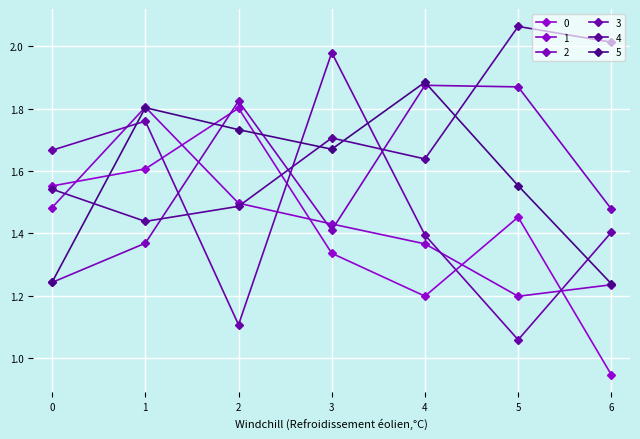

At which category does the chart reach its minimum across all series?

6